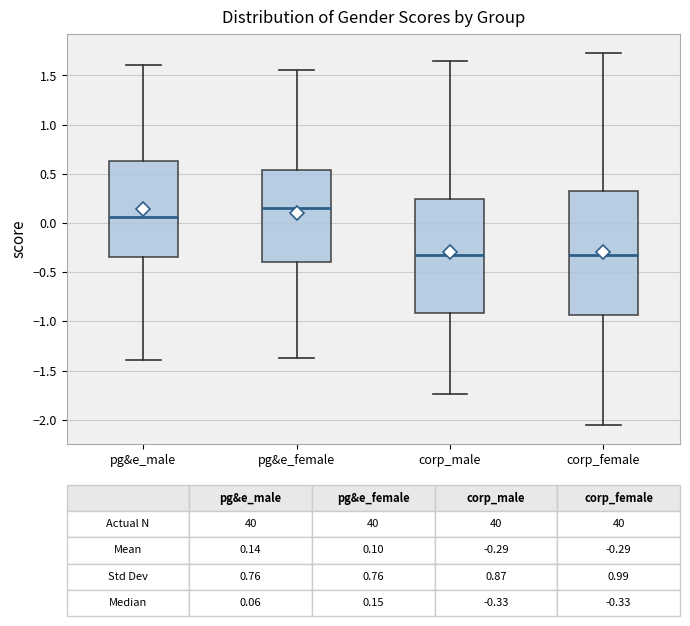

Comparing the boxes themselves (not the whiskers), which one is the tallest?

corp_female